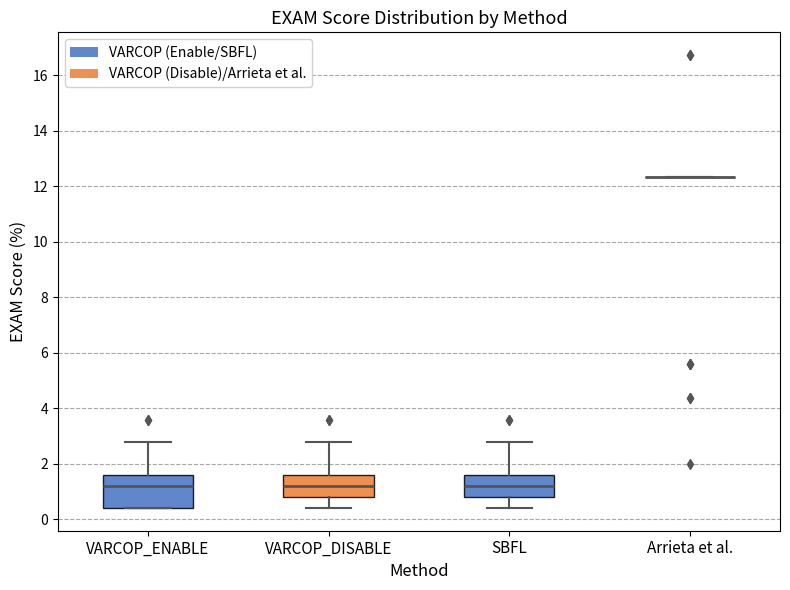

Reading left to right, transcribe this box plot: for each box, give where its median line is, the range the box spans, and where its two whiskers end, as read against the y-axis. The values are not printed on the chart, so give them approximately, as read against the axis.

VARCOP_ENABLE: median 1.2, box 0.4 to 1.6, whiskers 0.4 to 2.8
VARCOP_DISABLE: median 1.2, box 0.8 to 1.6, whiskers 0.4 to 2.8
SBFL: median 1.2, box 0.8 to 1.6, whiskers 0.4 to 2.8
Arrieta et al.: box collapsed to a line at 12.4, whiskers 12.4 to 12.4